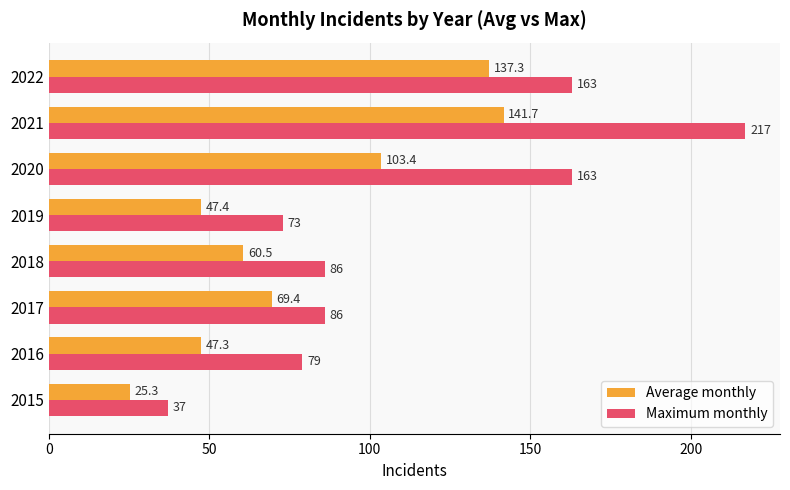

Is the value of Maximum monthly at 2015 greater than the value of Average monthly at 2018?

No